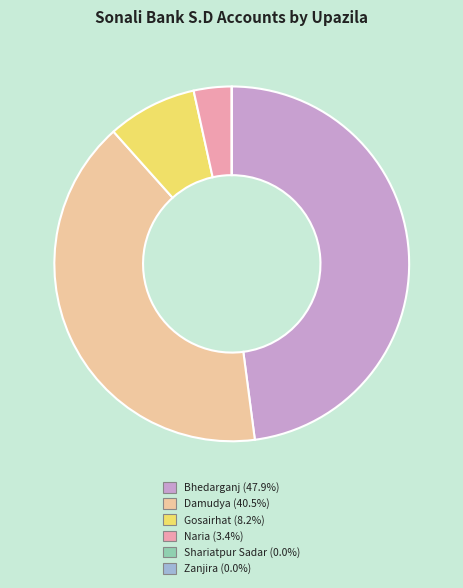

Does Naria (3.4%) account for over 50% of the chart?

No